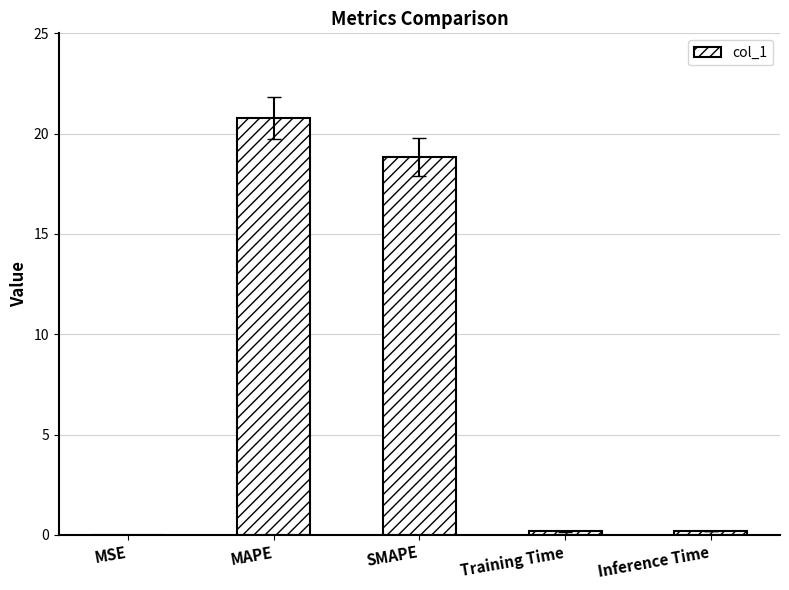

Which has a higher value, SMAPE or MSE?

SMAPE